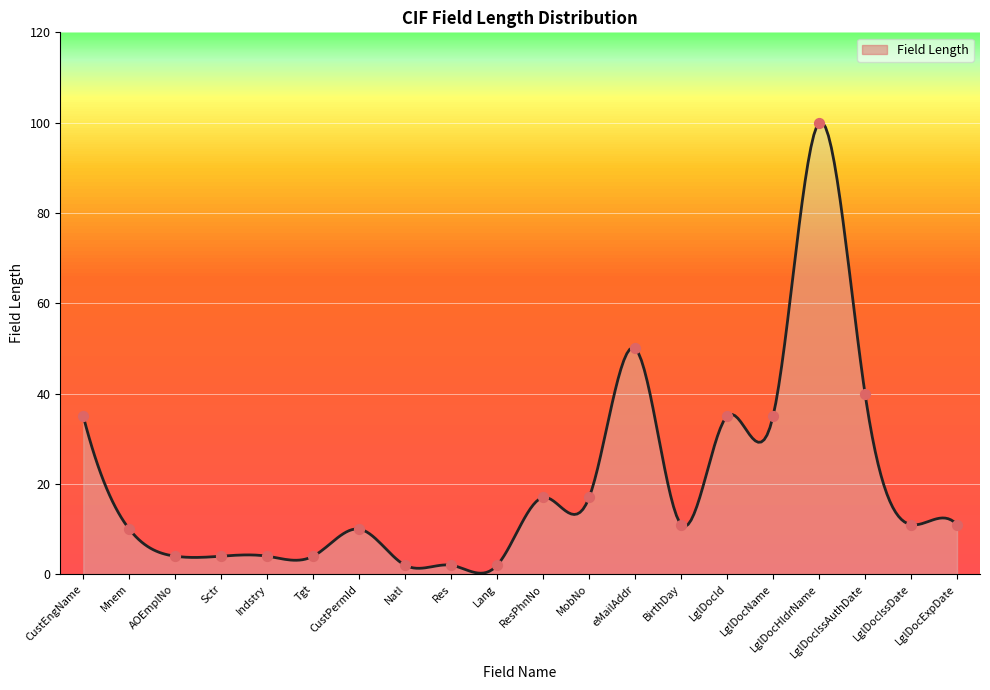

What is the ratio of the value at AOEmplNo to the value at Indstry?

1.0